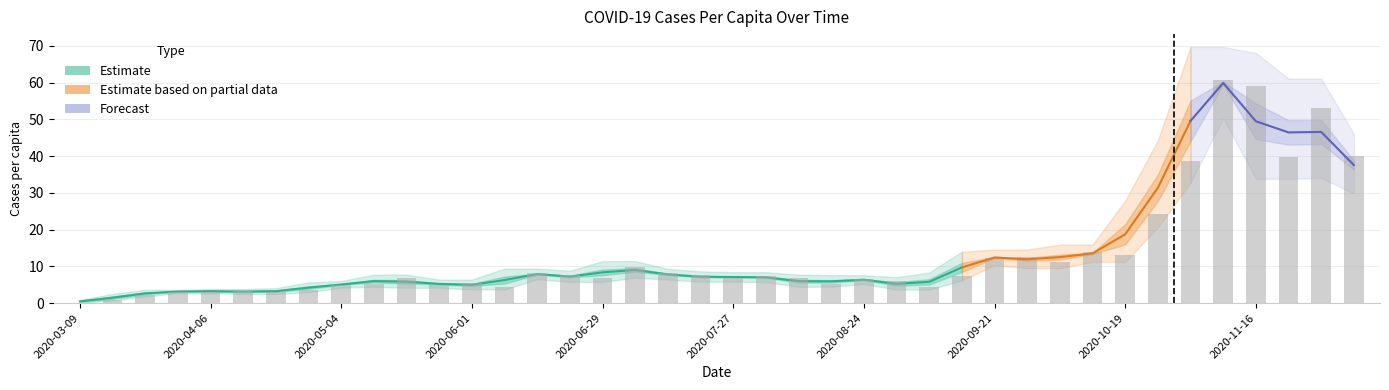

Reading left to right, transcribe all the data shown in this chart.

0.1	0.8	2.2	3.1	3.1	3.3	2.9	3.5	4.9	5.2	6.7	4.9	5.6	4.4	8.2	7.6	6.8	9.9	8.1	7.5	6.9	7.3	6.7	5.2	6.6	6.1	4.3	7.3	12.2	12.7	11.2	13.9	13.2	24.2	38.5	60.6	59.2	39.8	53.1	40.0